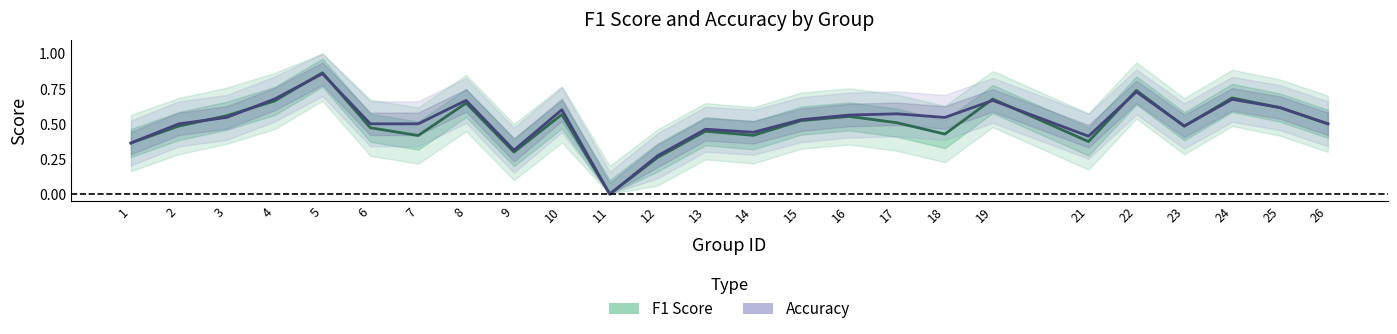

Which series changed the most between 1 and 17?

accuracy